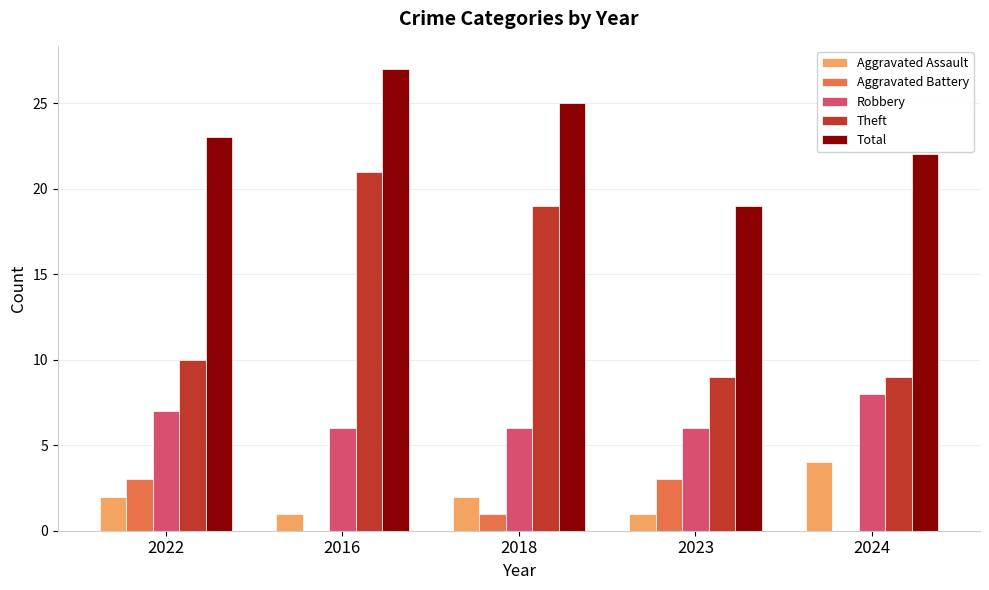

Are the bars grouped side by side (vs. stacked)?

Yes